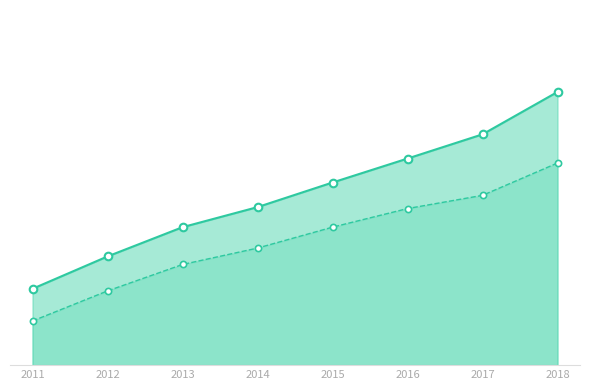

Which series has the largest total across all categories?

Total Assets Line